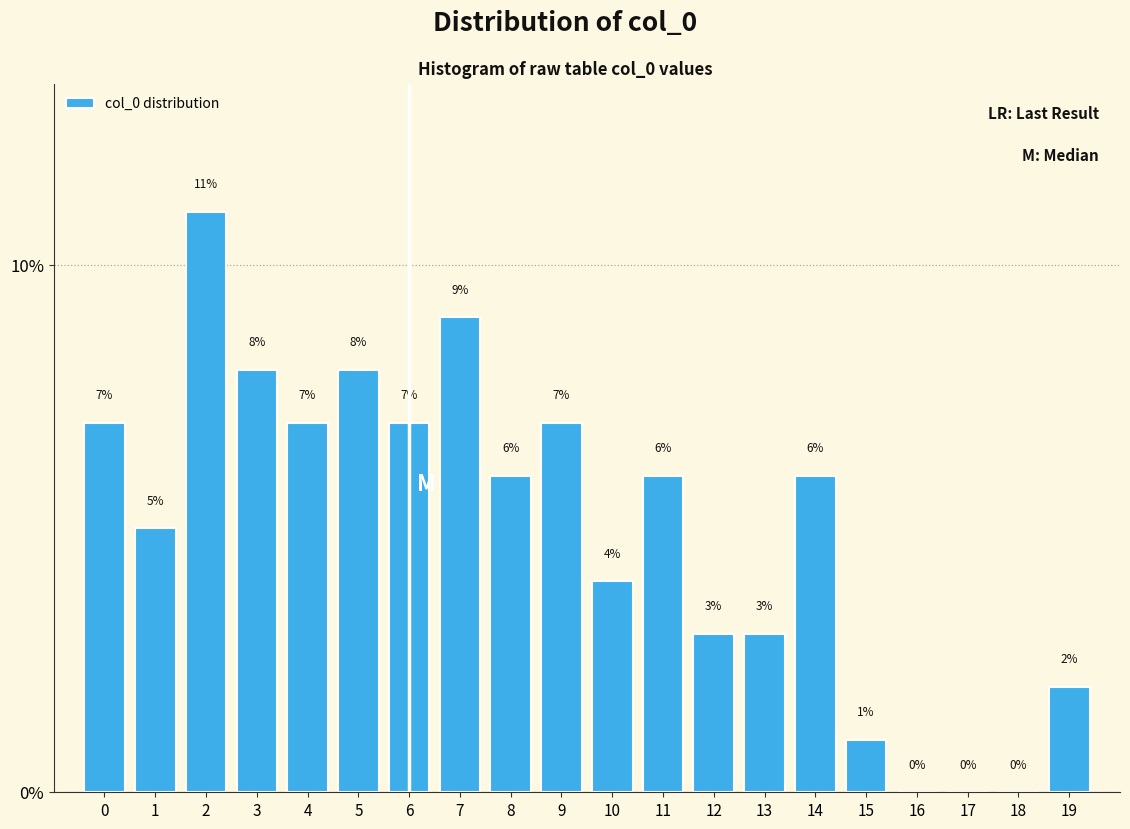

Reading left to right, extract all data points from this chart.

0=7.0	1=5.0	2=11.0	3=8.0	4=7.0	5=8.0	6=7.0	7=9.0	8=6.0	9=7.0	10=4.0	11=6.0	12=3.0	13=3.0	14=6.0	15=1.0	16=0.0	17=0.0	18=0.0	19=2.0